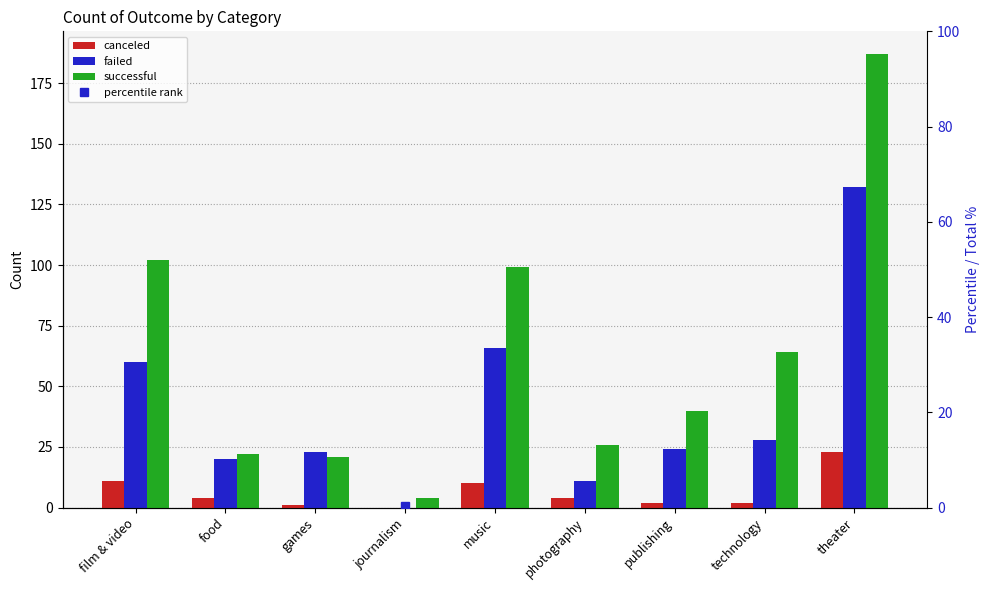

Which series has the largest total across all categories?

successful